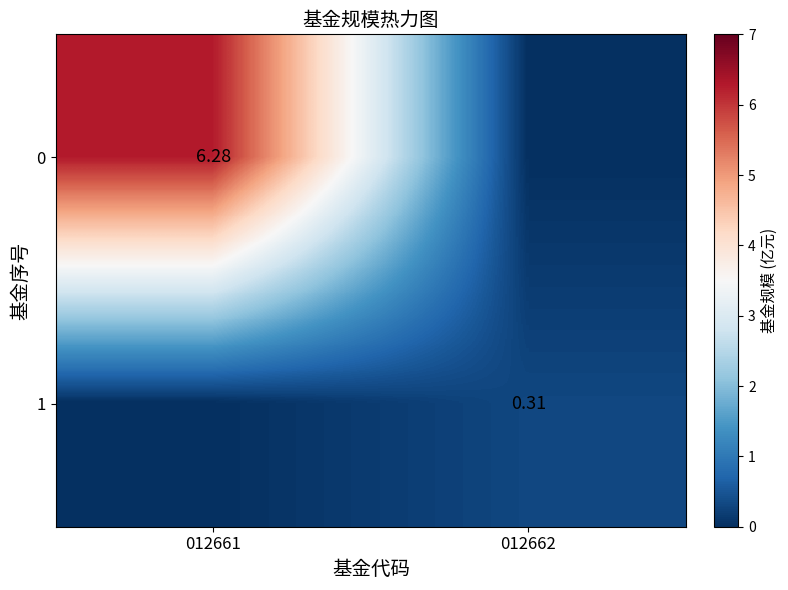

List the series in order of their peak value, highest first.

0, 1